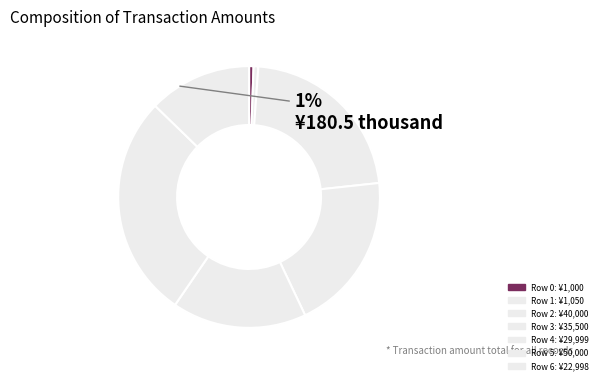

What percentage is the 0 slice, to the nearest percent?

1%